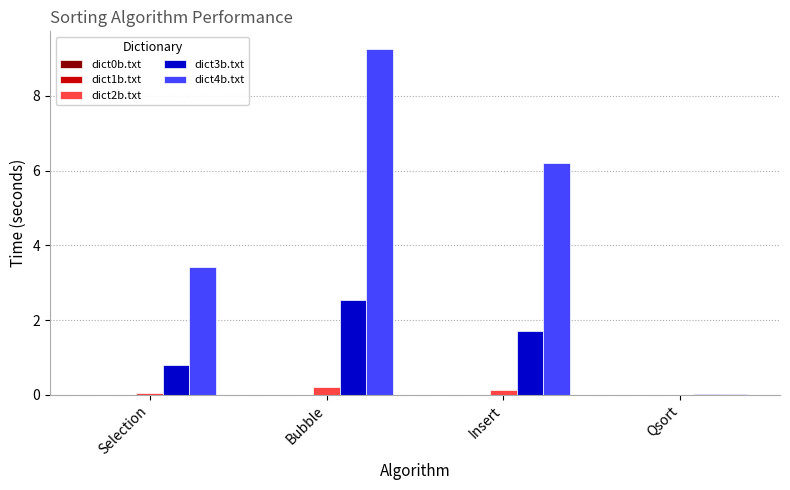

Which label corresponds to the largest value in the chart?

Bubble